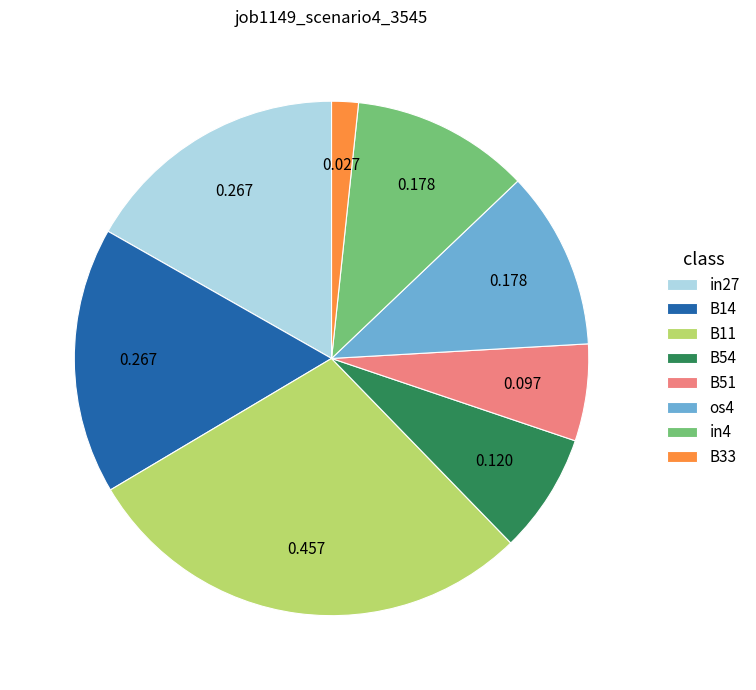

Do B33 and B54 together represent more than half of the pie?

No